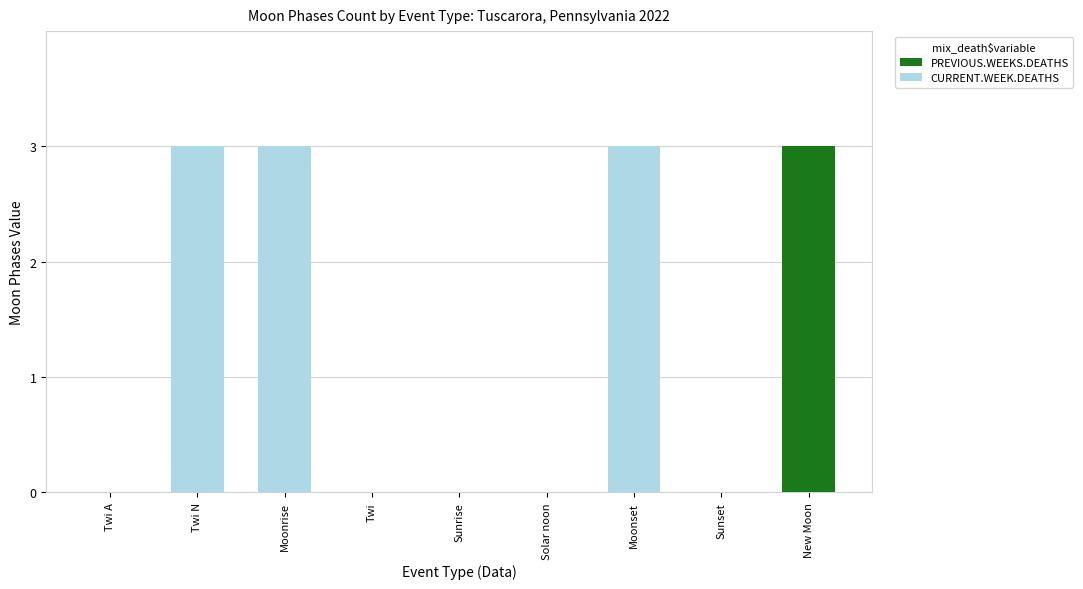

At Twi A, list the series in order from smallest to largest.

PREVIOUS.WEEKS.DEATHS, CURRENT.WEEK.DEATHS